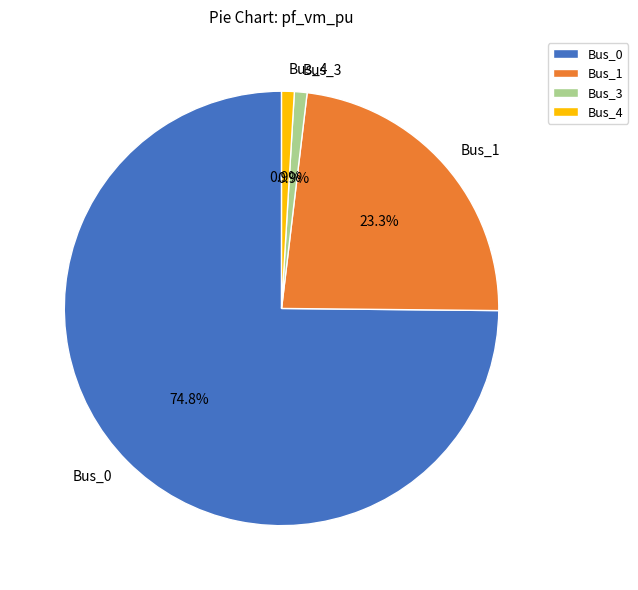

Does Bus_3 represent more than half of the total?

No